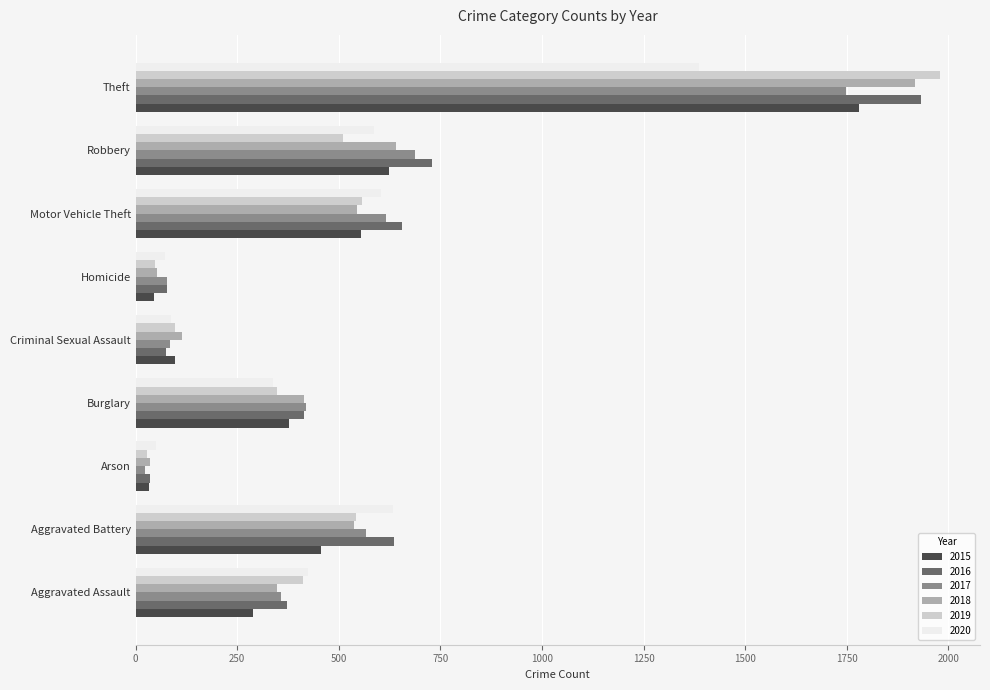

Read the 2015 value at Arson.

32